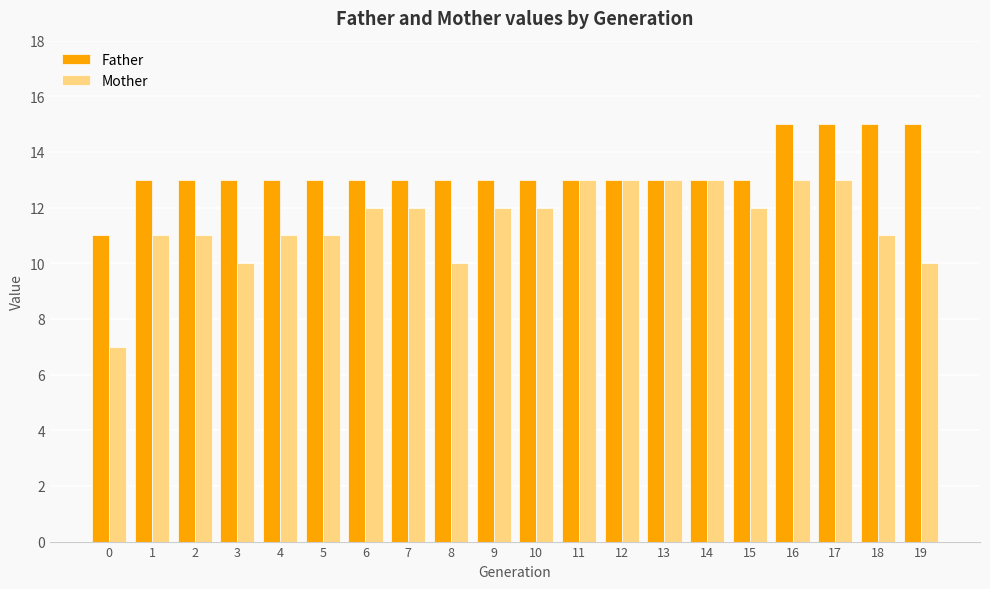

Reading right to left, transcribe all the data shown in this chart.

Father: 15	15	15	15	13	13	13	13	13	13	13	13	13	13	13	13	13	13	13	11
Mother: 10	11	13	13	12	13	13	13	13	12	12	10	12	12	11	11	10	11	11	7